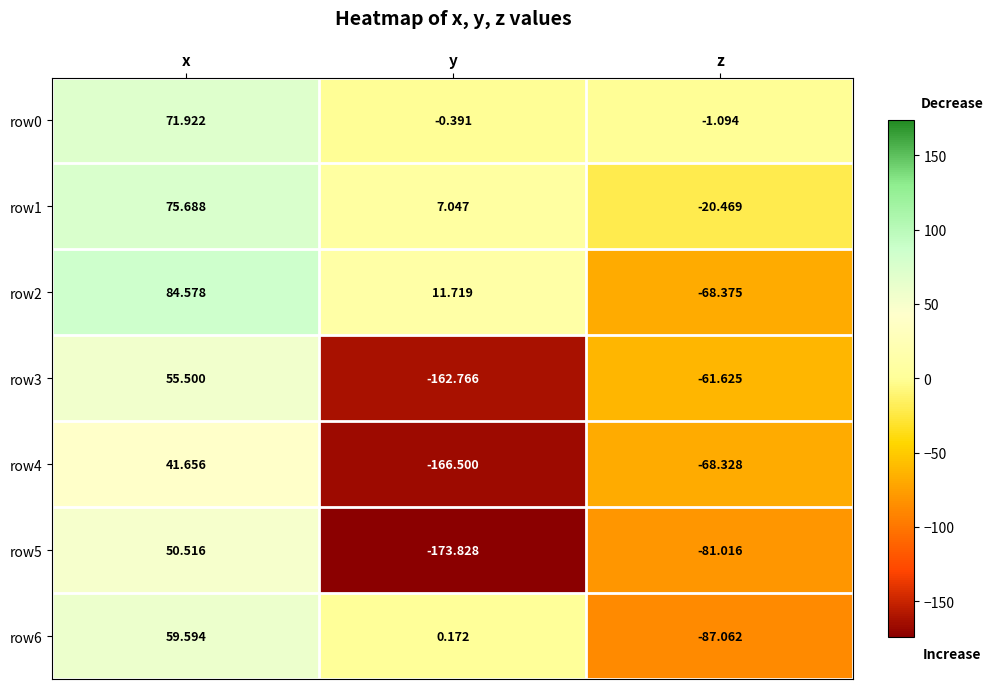

At which category is the sum across all series the highest?

x